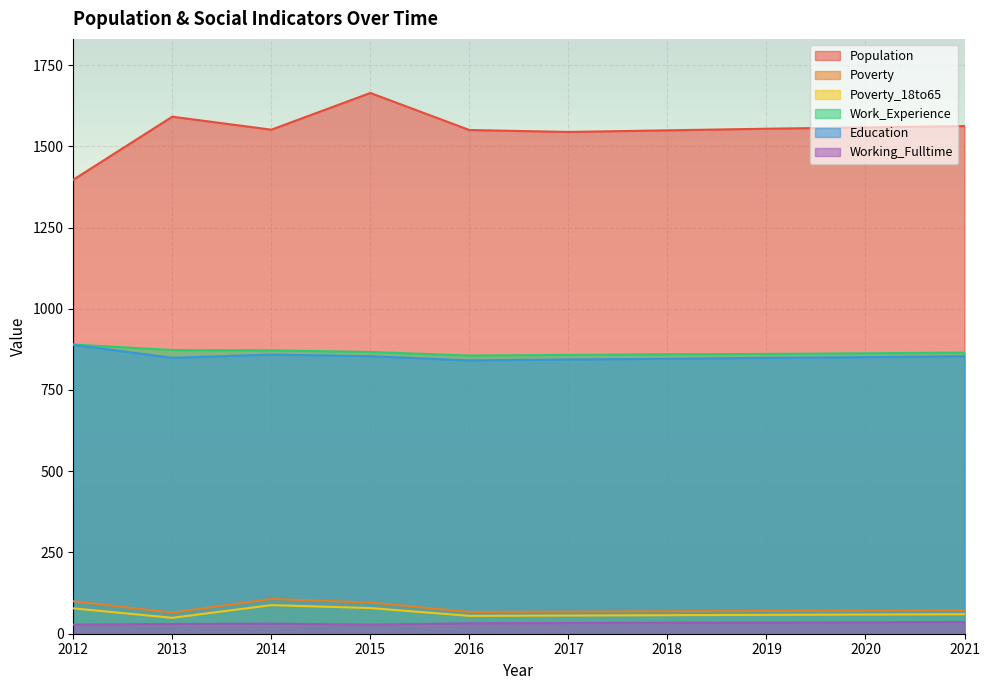

Is the value of Work_Experience at 2017 greater than the value of Population at 2014?

No